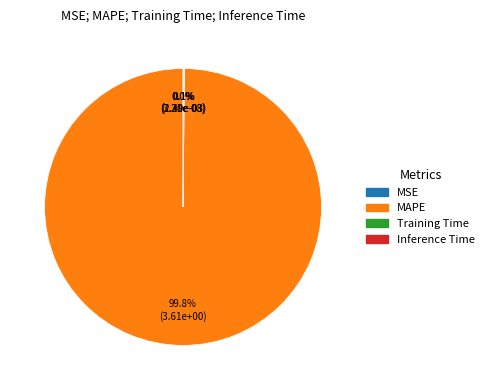

Which slice is the largest?

MAPE